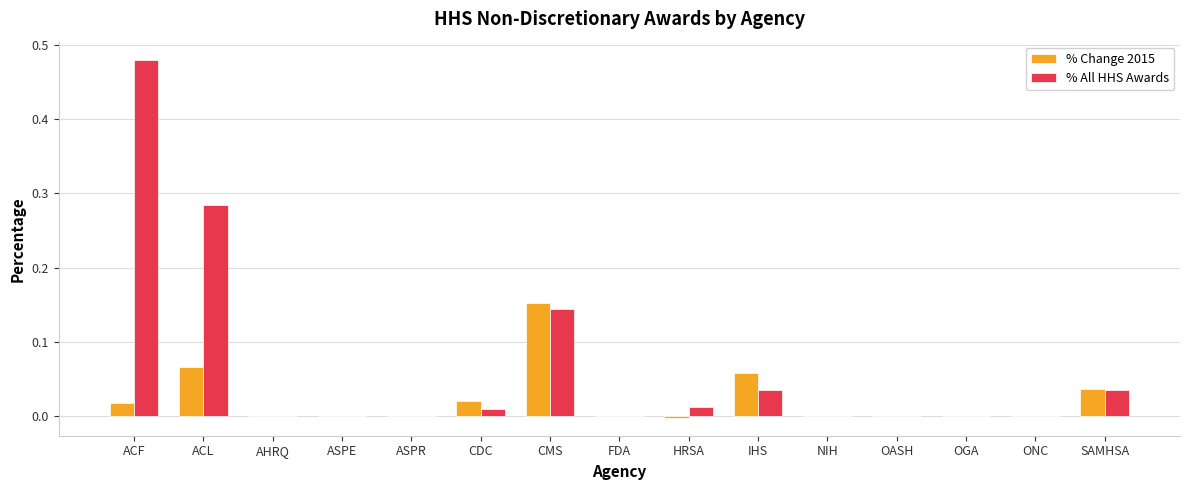

Which series has the widest spread of values?

% All HHS Awards